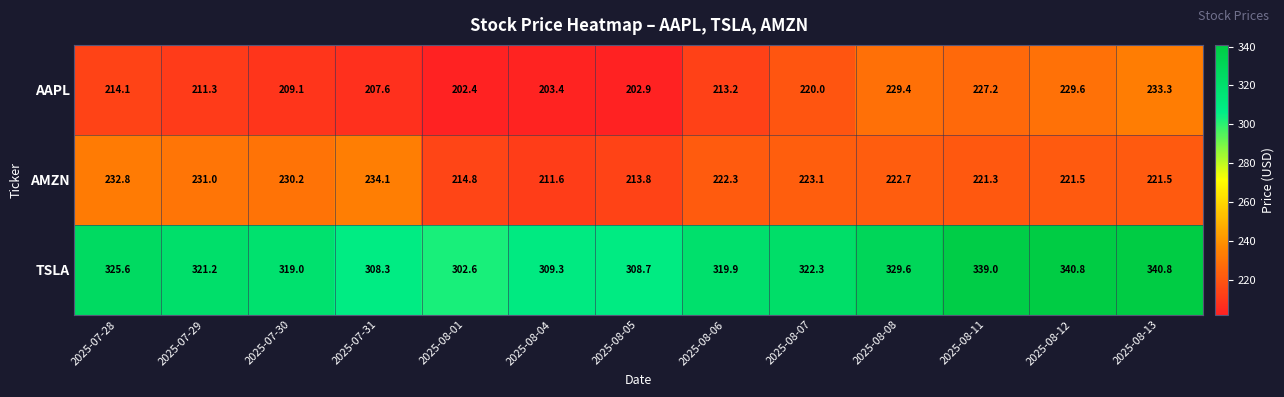

What is the difference between the AMZN values at 2025-08-06 and 2025-08-01?

7.5